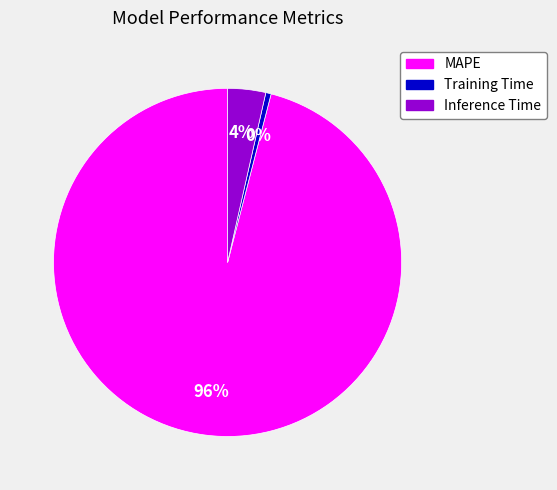

How many slices are in this pie chart?

3